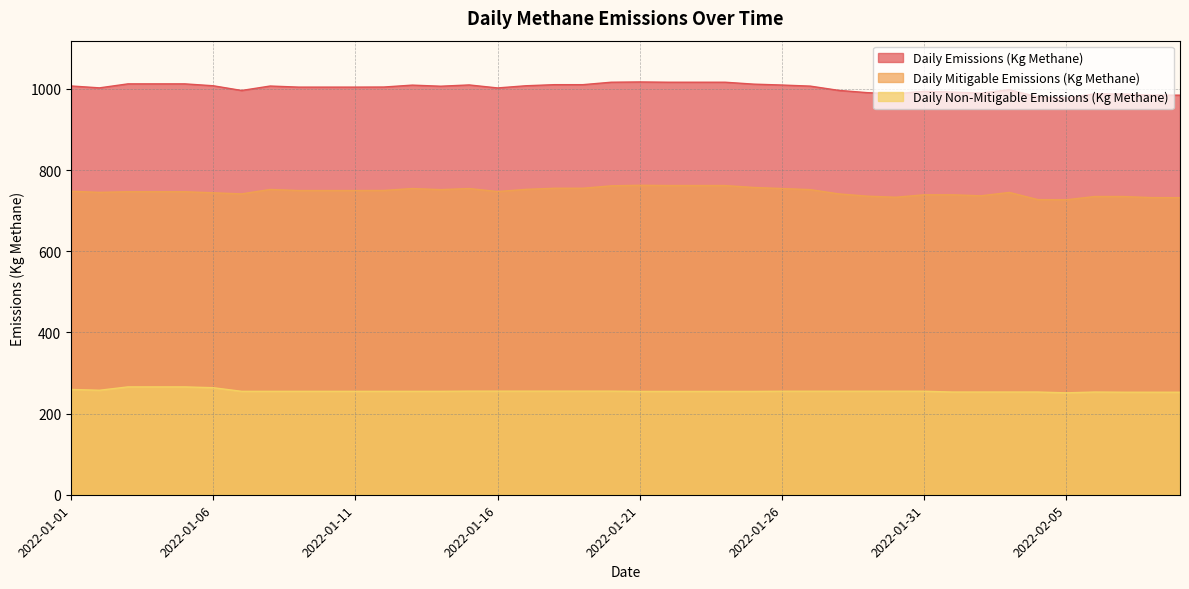

How many lines are shown in the chart?

3